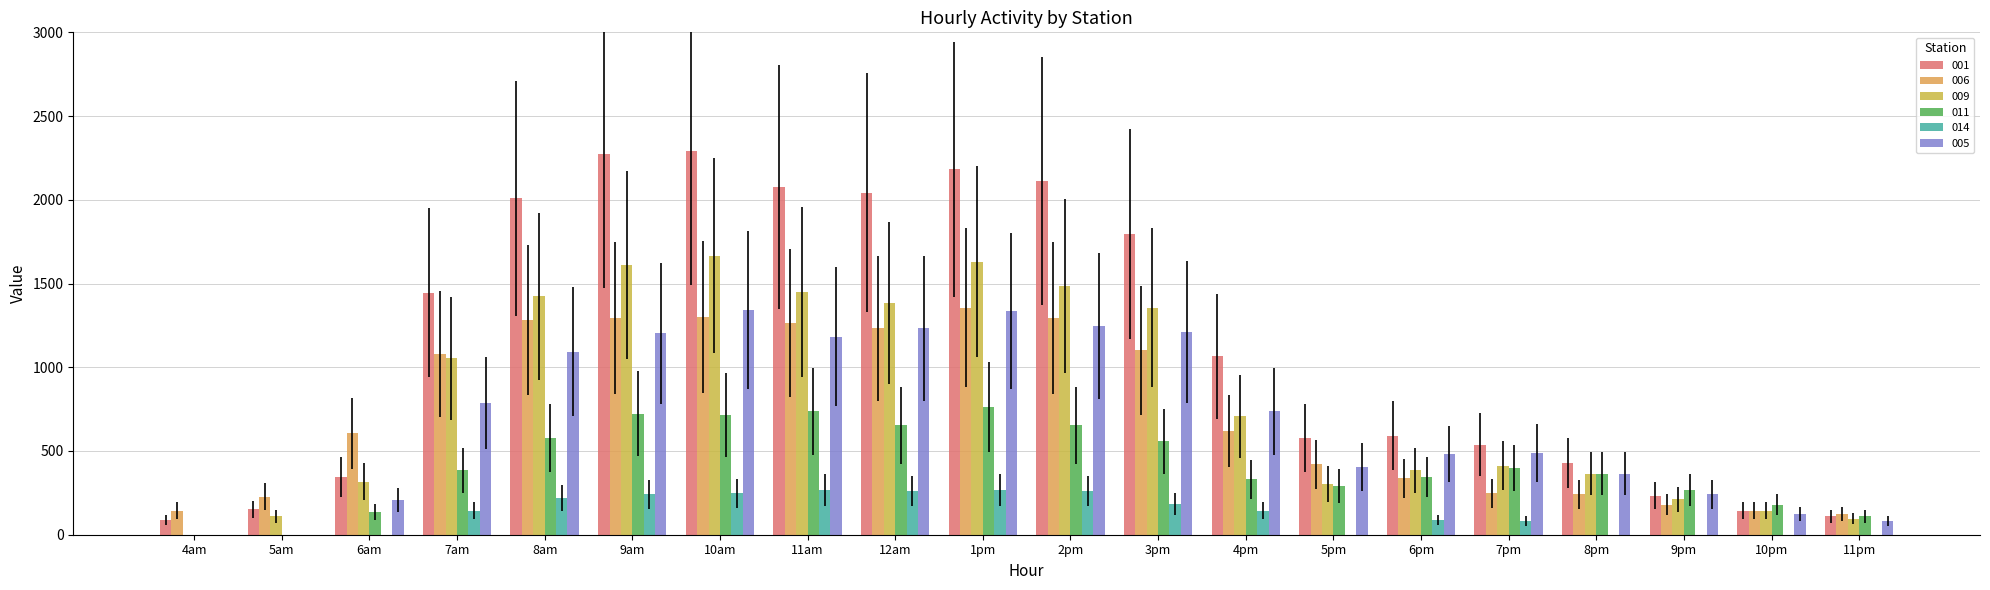

Read the 001 value at 10am.

2291.2